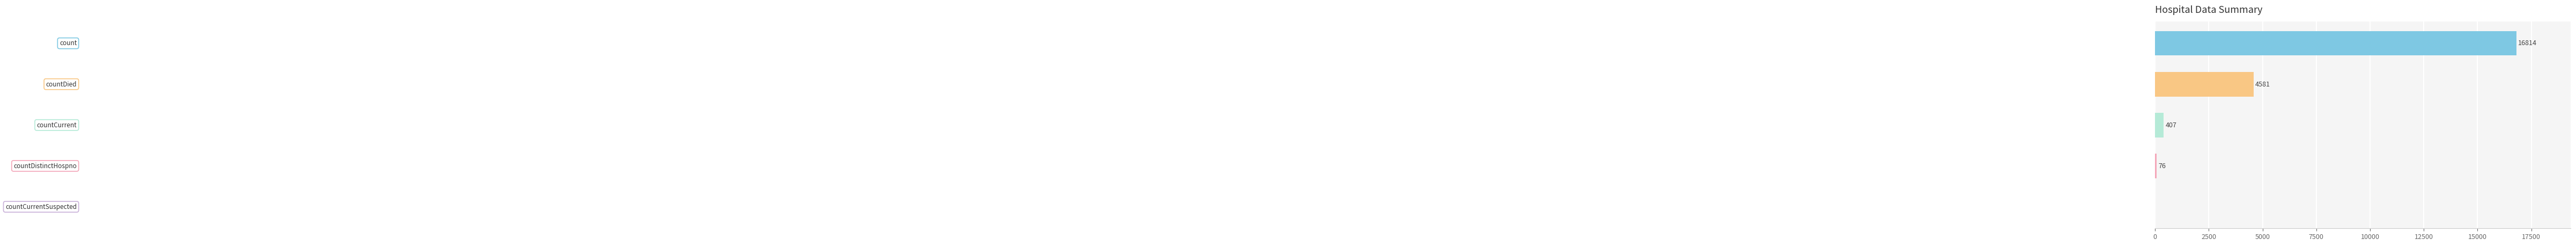

What is the sum of all values?

21878